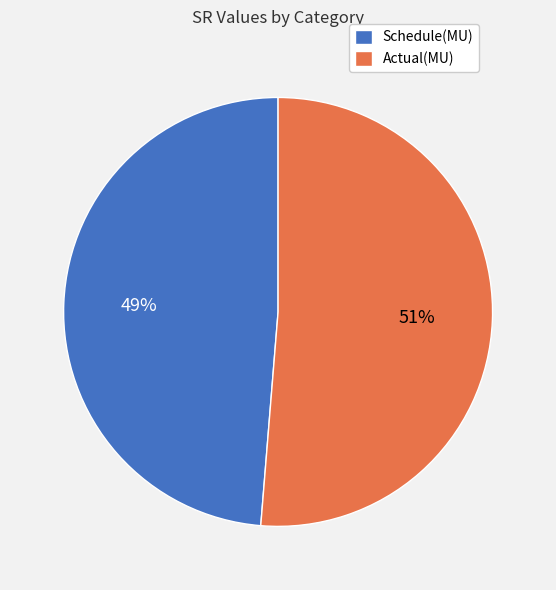

Which category has the biggest portion of the pie?

Actual(MU)